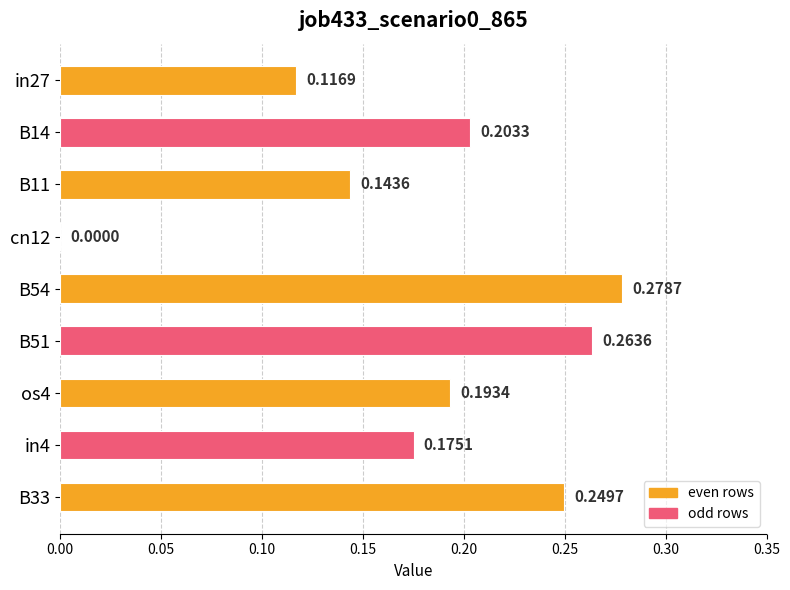

What is the change in value from in27 to os4?

+0.1